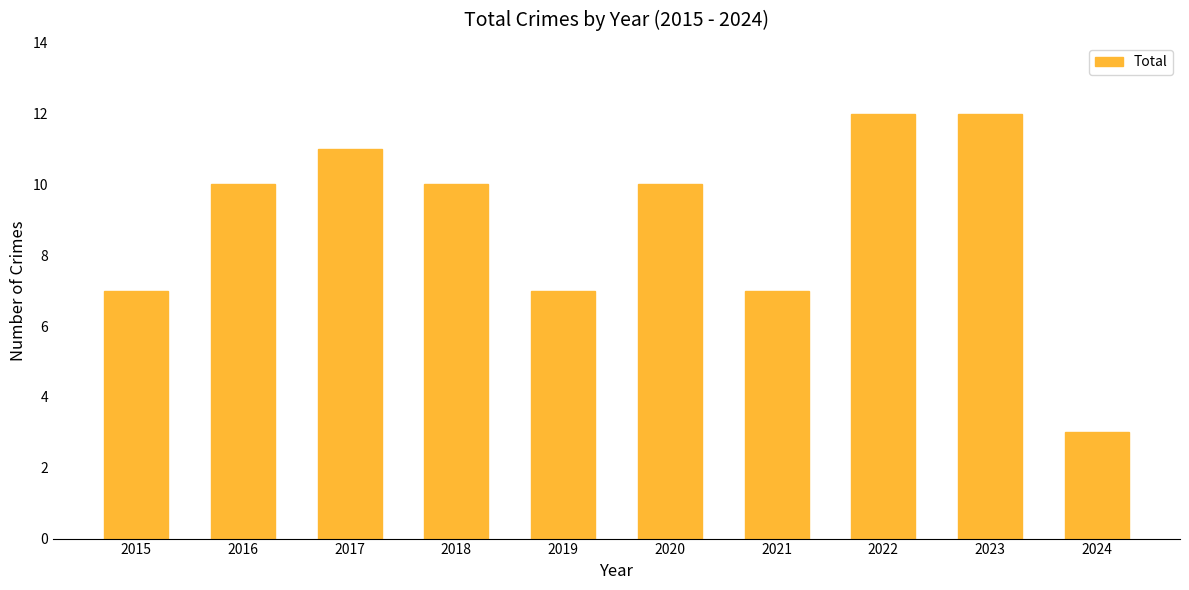

What is the sum of the values at 2019 and 2021?

14